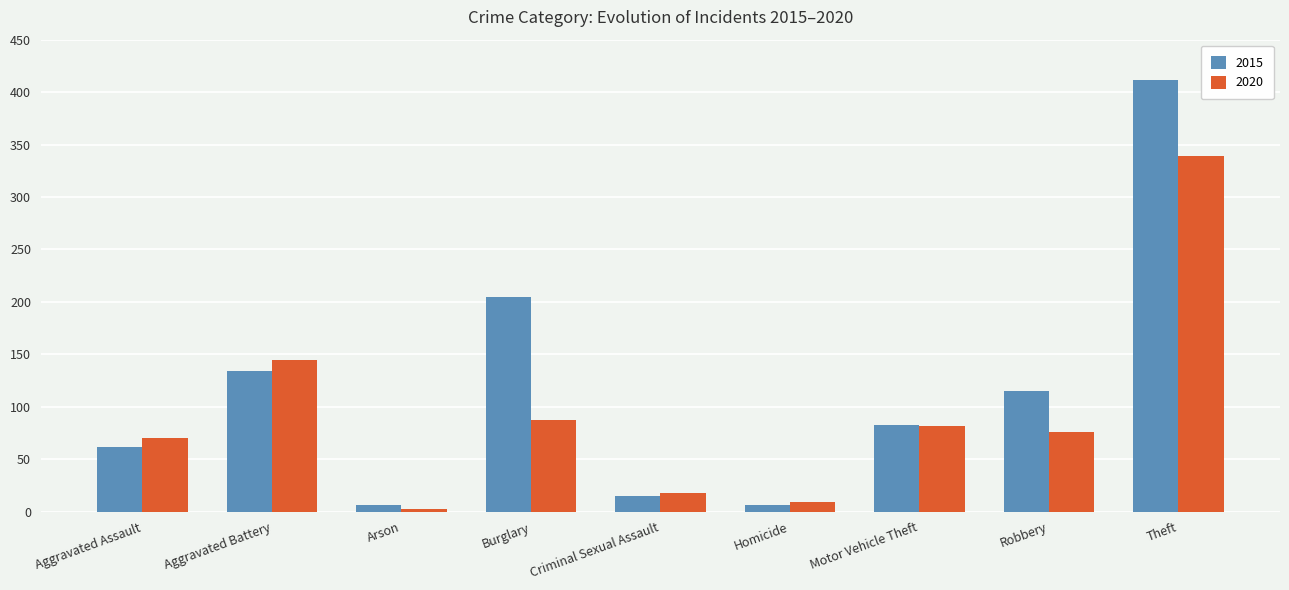

What is the maximum value shown in the chart?

412